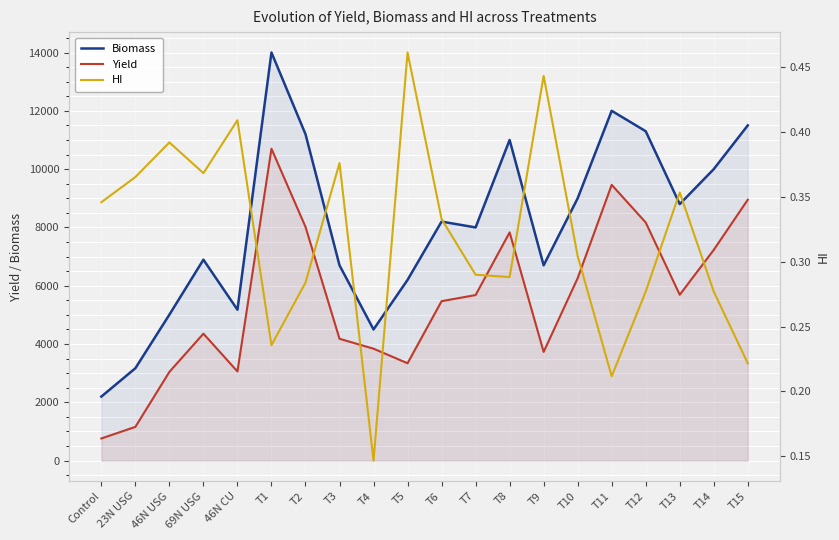

Is it true that Yield equals 9460.0 at T11?

True